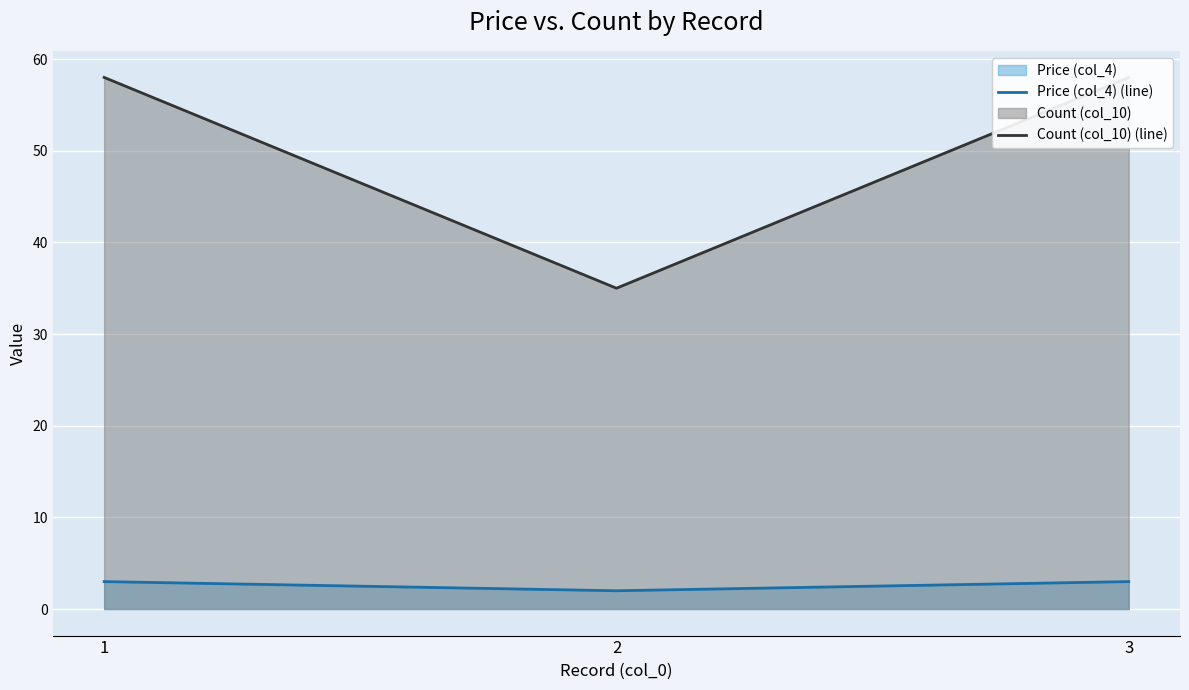

Does the chart display data point markers on the line(s)?

No